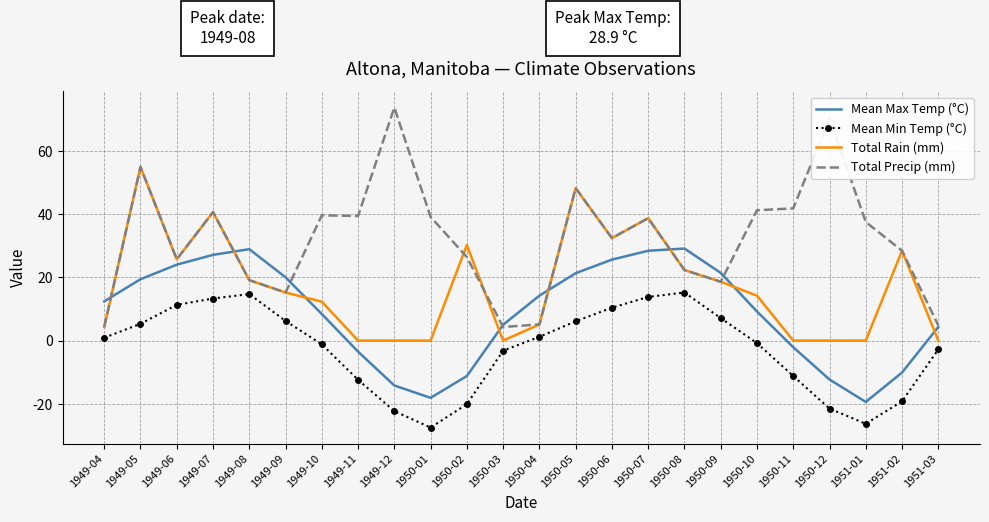

True or false: Mean Min Temp (°C) and Mean Max Temp (°C) intersect in this chart.

False